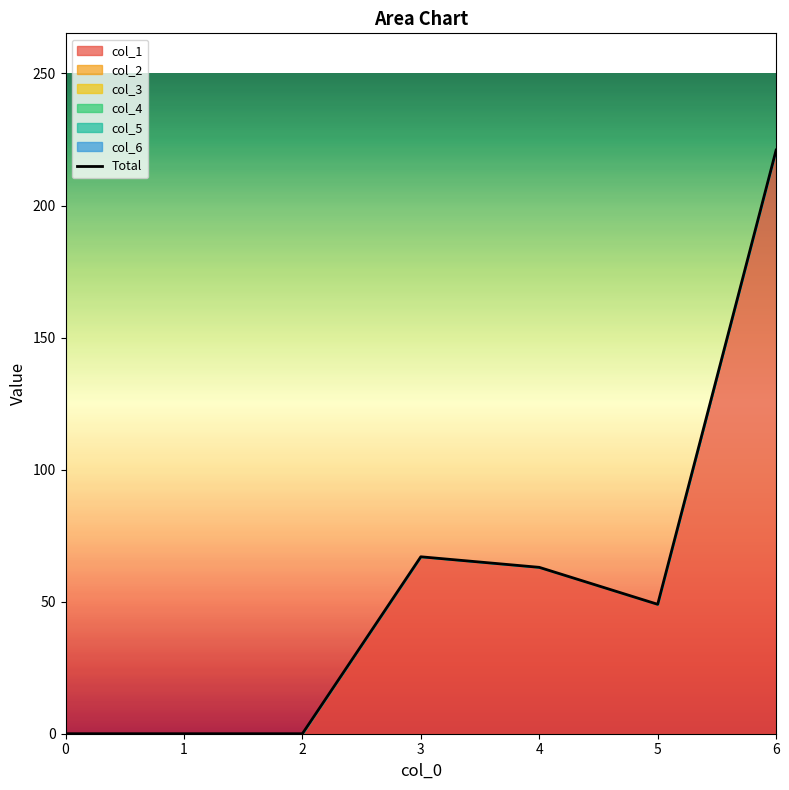

What is the value of the 5th point from the left?

63